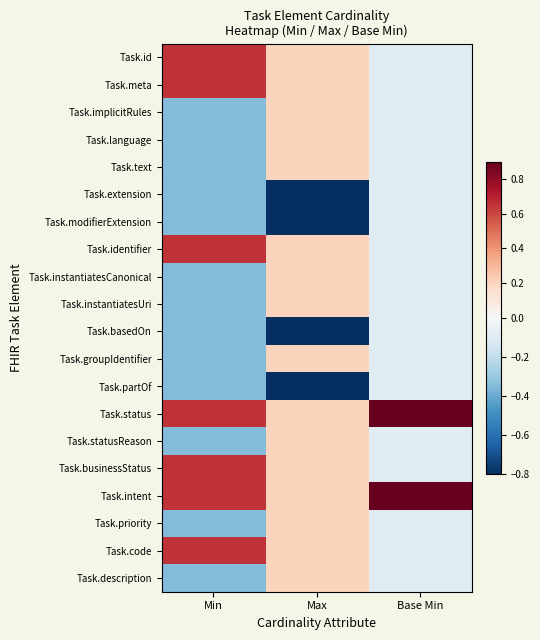

At how many categories does at least one series exceed 0?

3